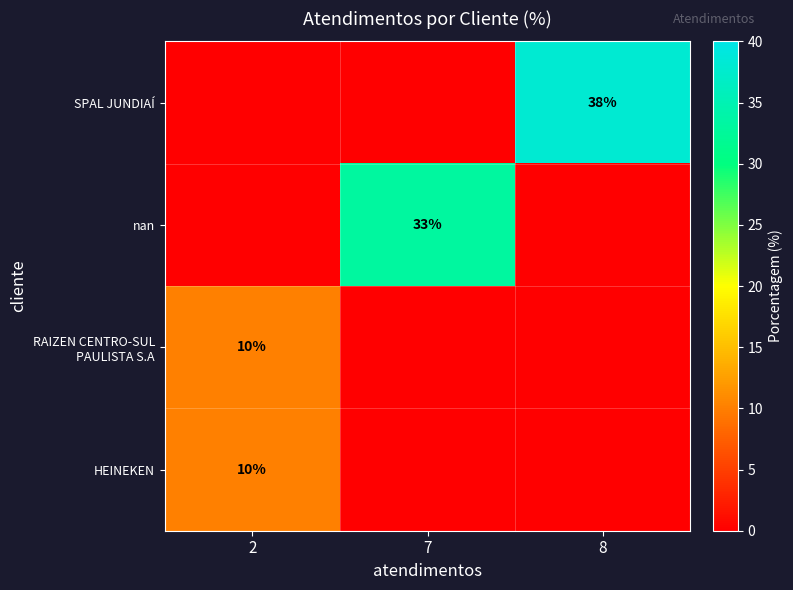

Count the number of data series in this chart.

4